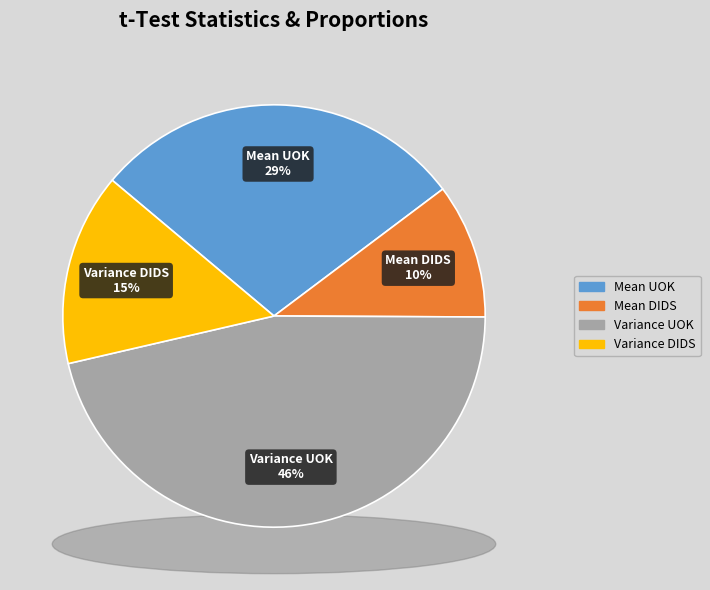

Which has a higher value, Mean DIDS or Variance DIDS?

Variance DIDS